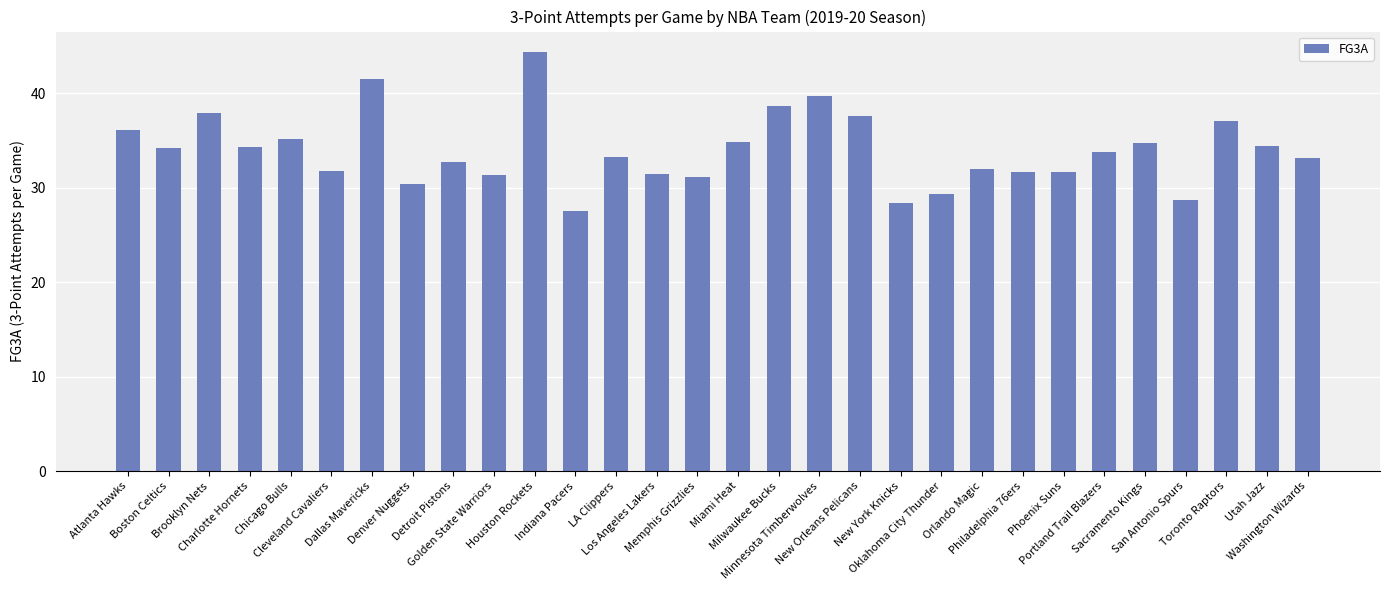

What is the sum of all values?

1018.2